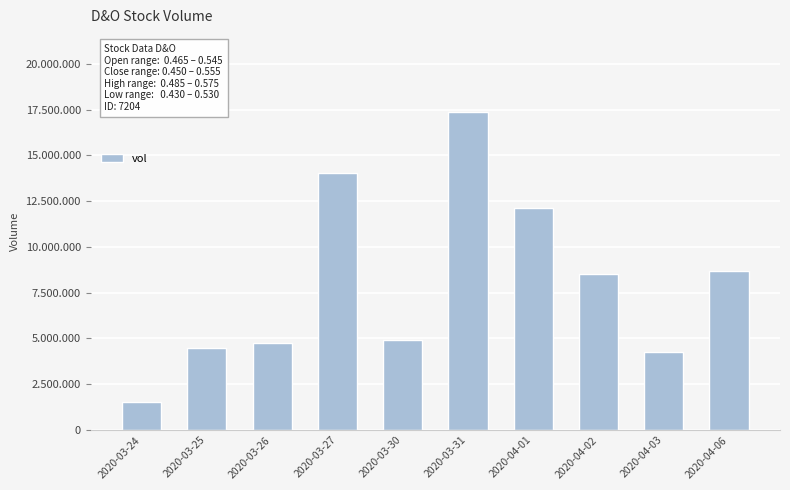

Where is the data nearest to the value 9469550?

2020-04-06